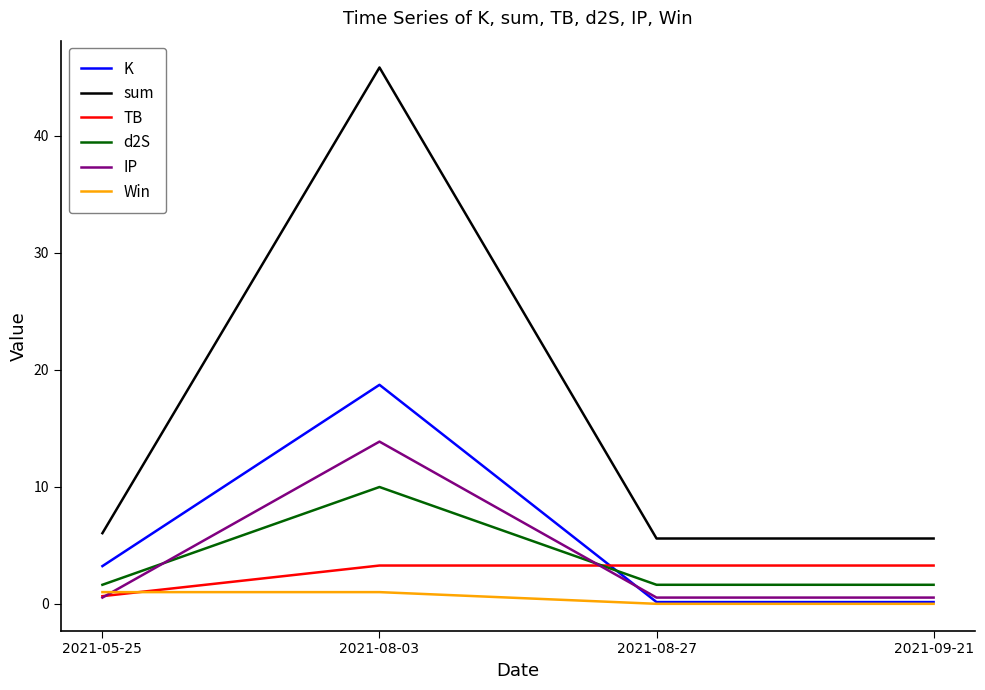

Where does the TB series first go above 3?

2021-08-03